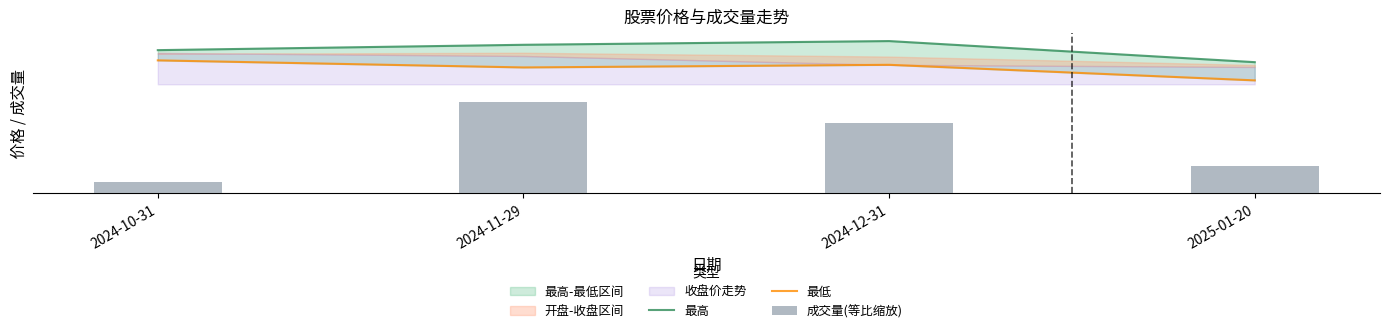

Does the chart contain any negative values?

No